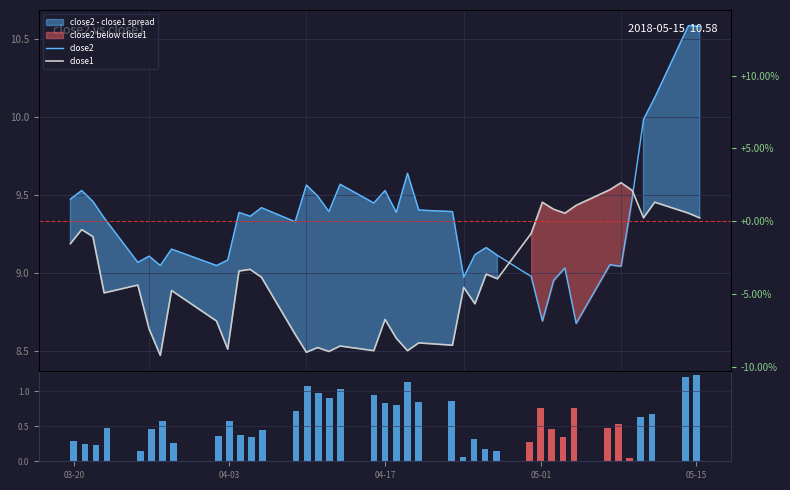

What is the difference between the second highest and second lowest values in the spread series?

1.1